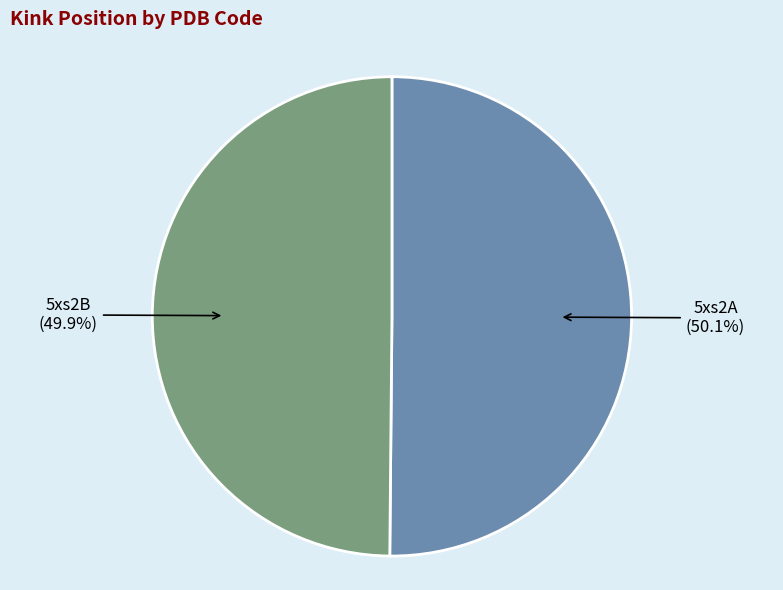

Which category has the smallest portion of the pie?

5xs2B